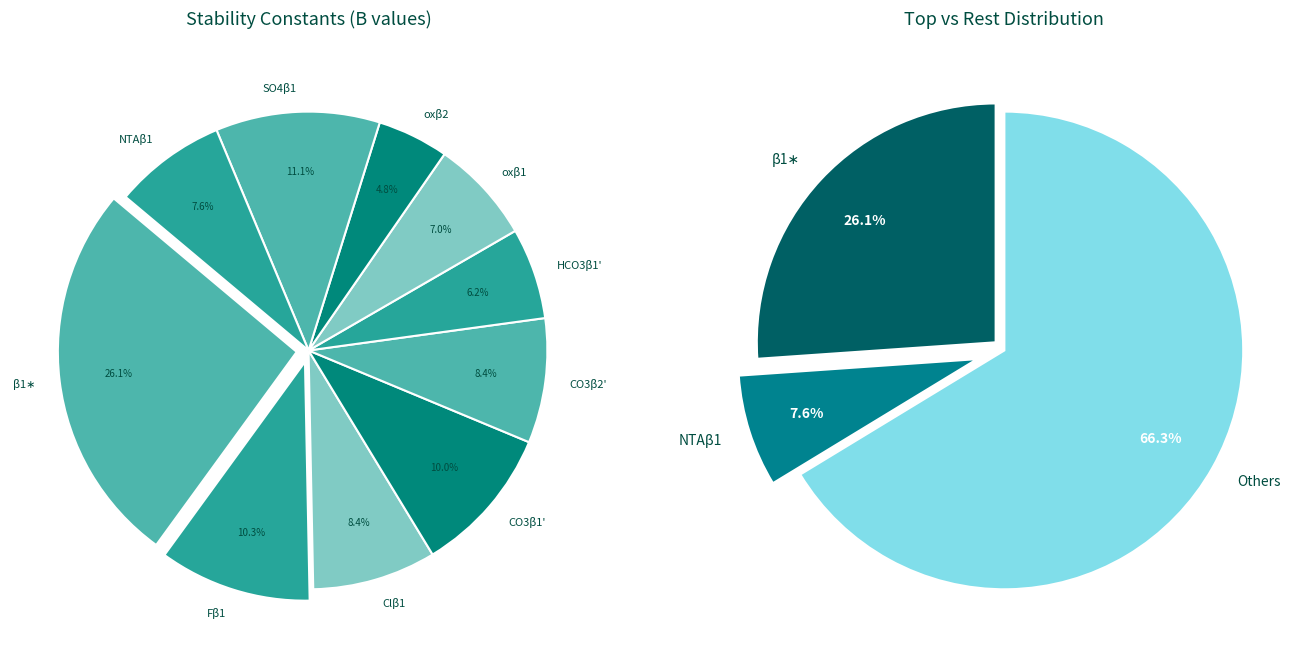

How many segments does this pie chart have?

10